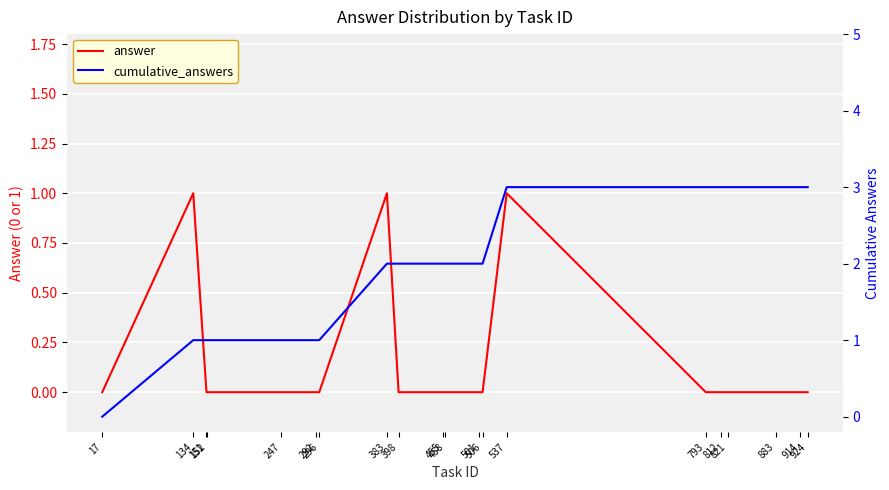

How many values in the cumulative_answers series are below 2?

7